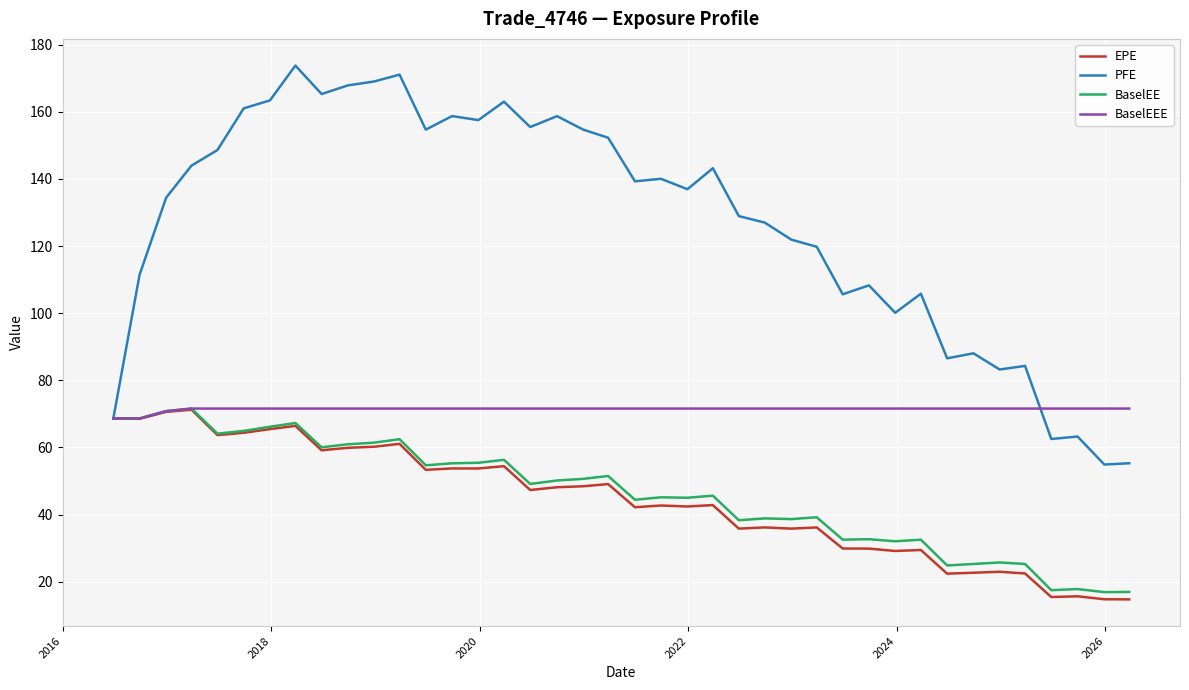

What is the lowest value of the PFE series?

54.9